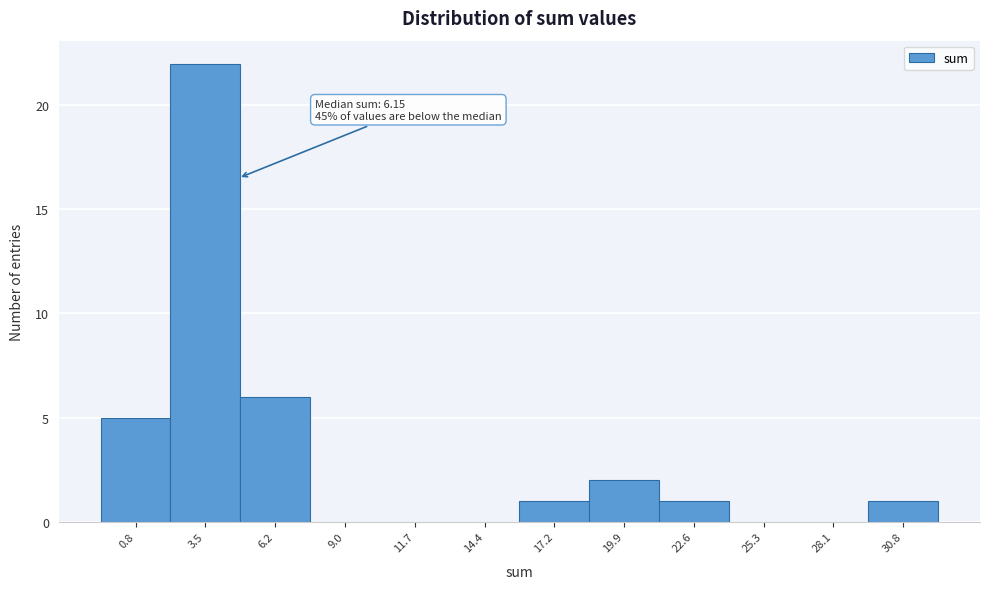

Reading left to right, transcribe all the data shown in this chart.

0.8=5	3.5=22	6.2=6	9.0=0	11.7=0	14.4=0	17.2=1	19.9=2	22.6=1	25.3=0	28.1=0	30.8=1